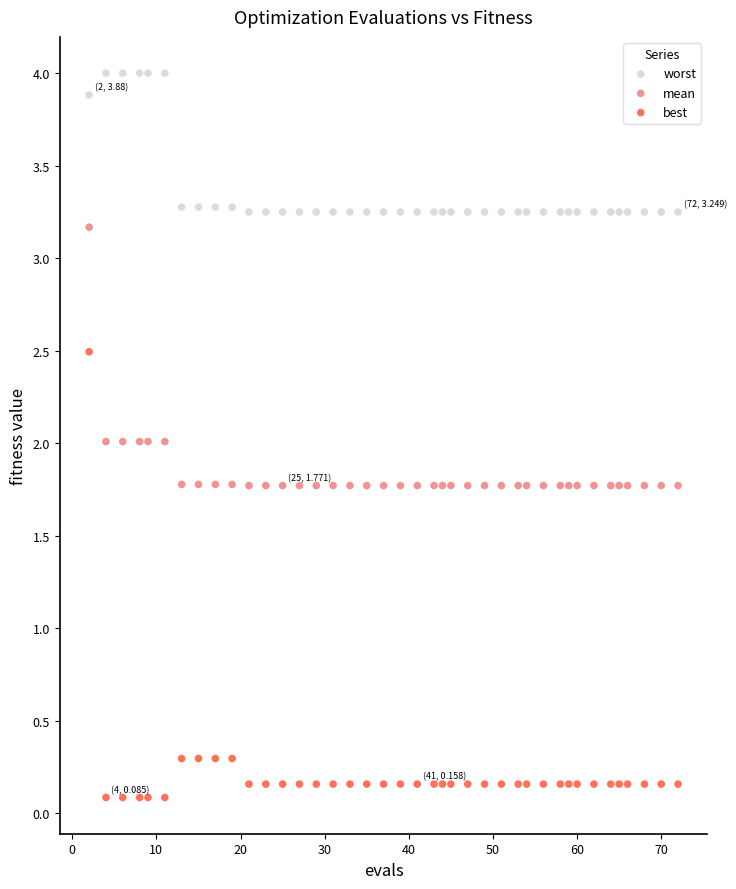

Which series reaches the minimum Y coordinate?

best